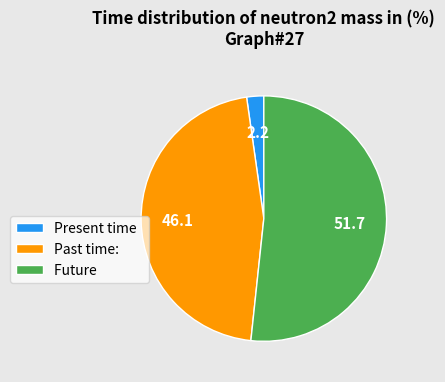

Rank the categories by value from lowest to highest.

Present time, Past time:, Future